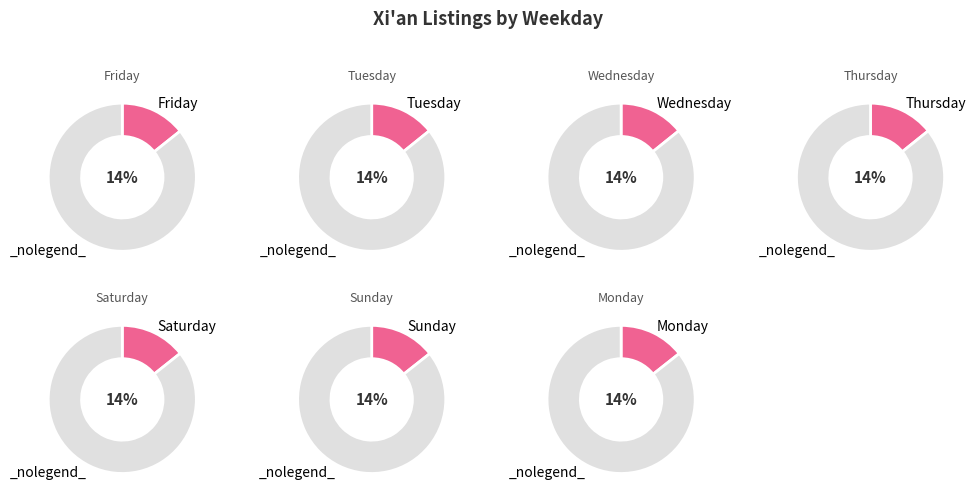

Count the number of slices in the pie.

7